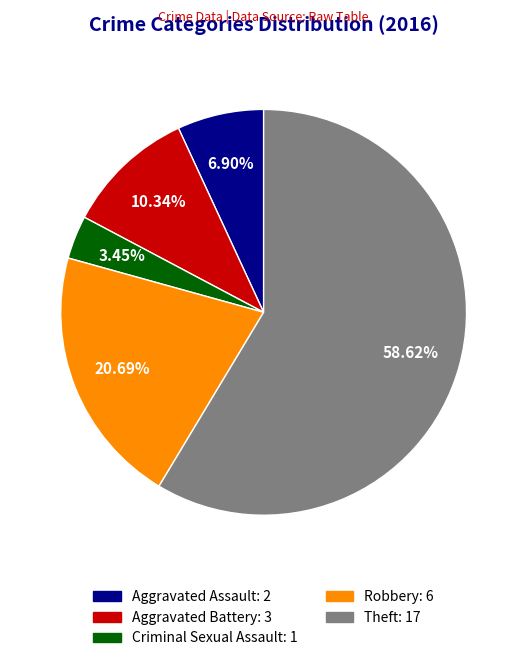

What is the ratio of the value at Theft to the value at Robbery?

2.8